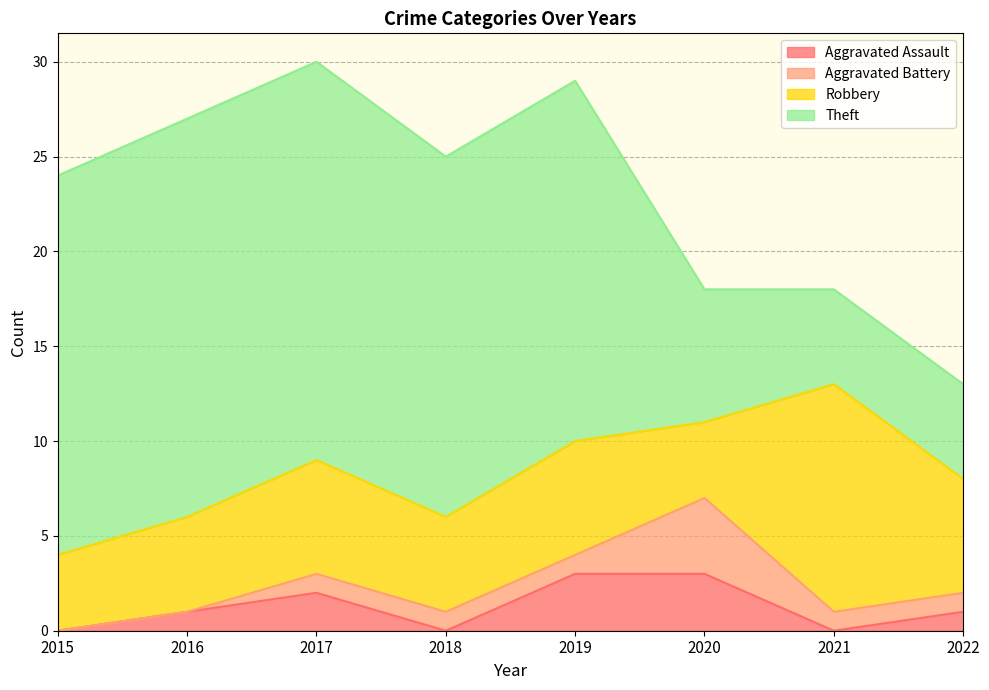

At which category does Aggravated Assault reach its first local peak?

2017